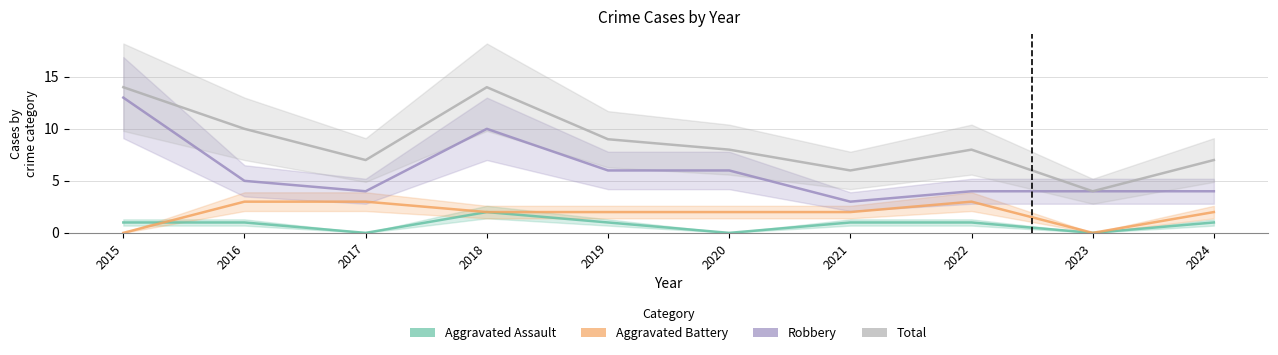

Which series has the widest spread of values?

Robbery